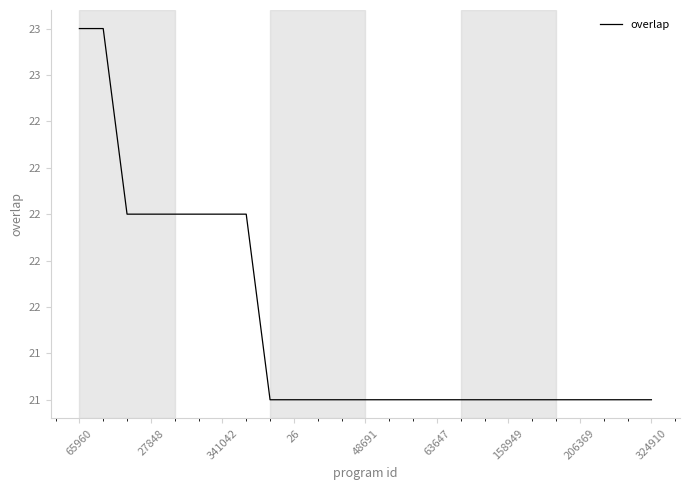

Does the chart display data point markers on the line(s)?

No